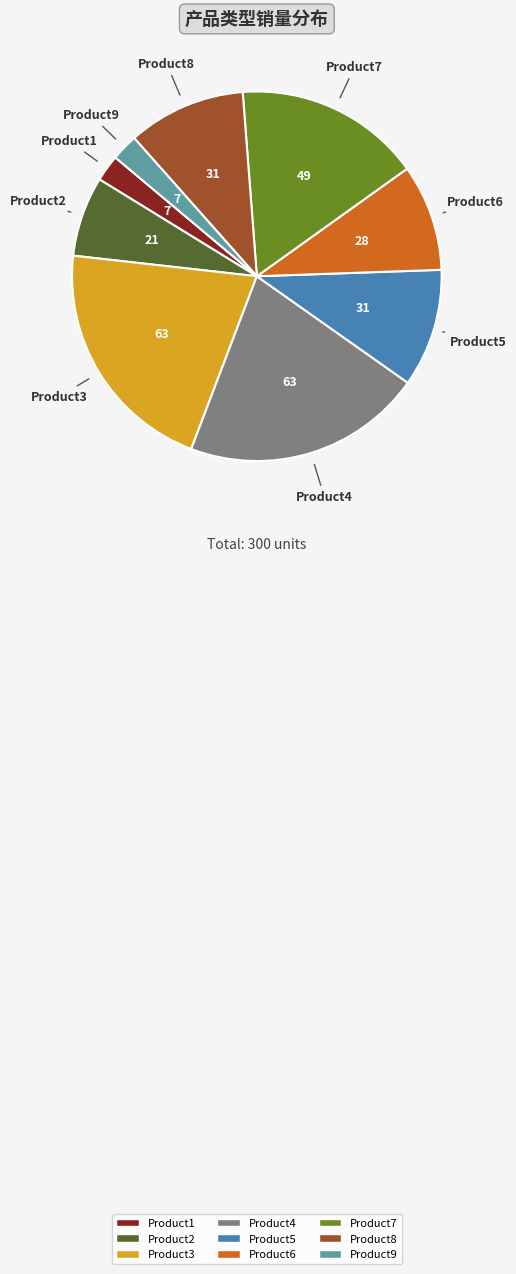

Is it true that Product1 is 2% of the pie?

True